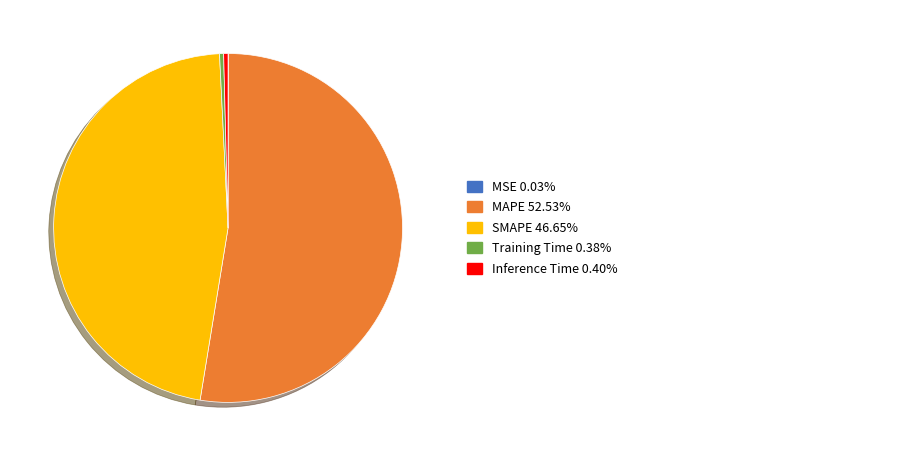

Does any single category account for the majority?

Yes